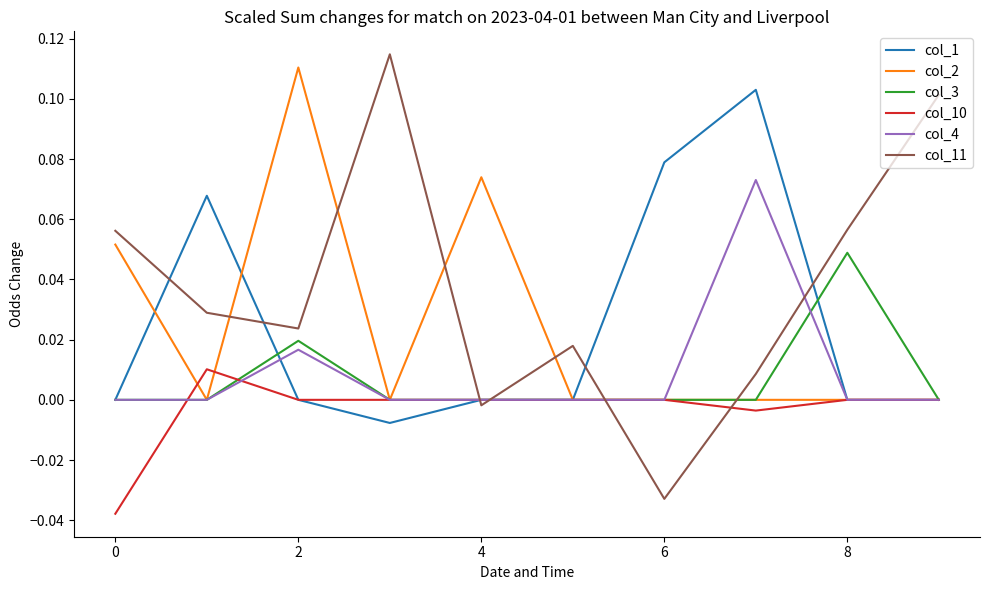

Which series has the largest range (max minus min)?

col_11